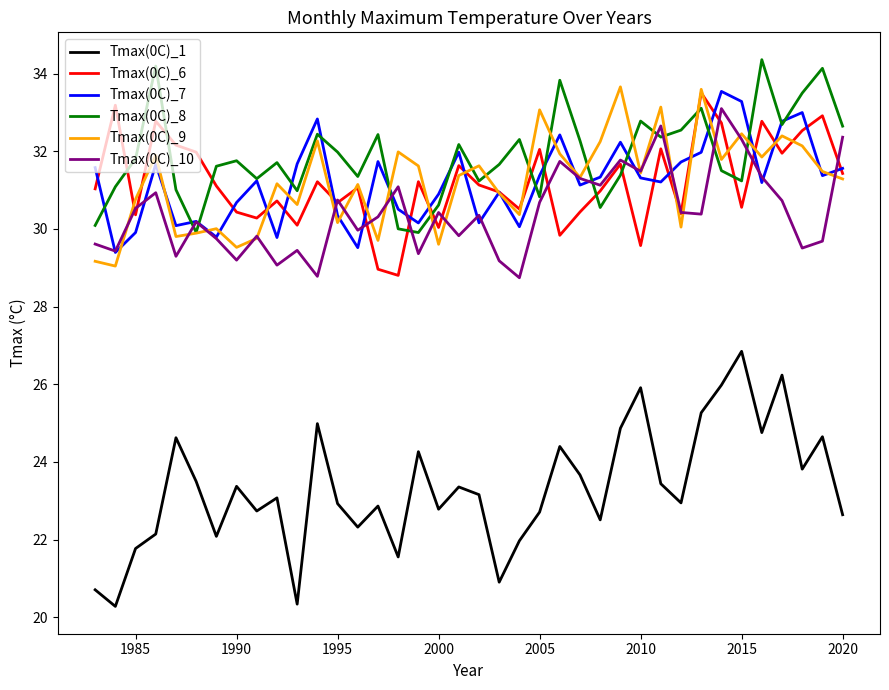

What is the maximum value shown in the chart?

34.4